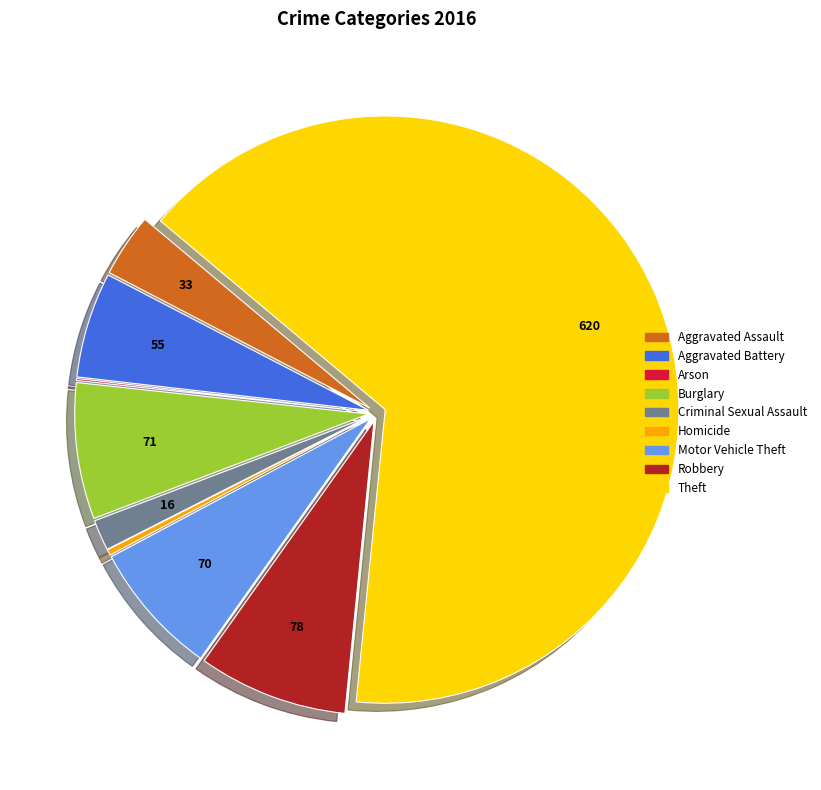

What is the ratio of the value at Motor Vehicle Theft to the value at Aggravated Assault?

2.1